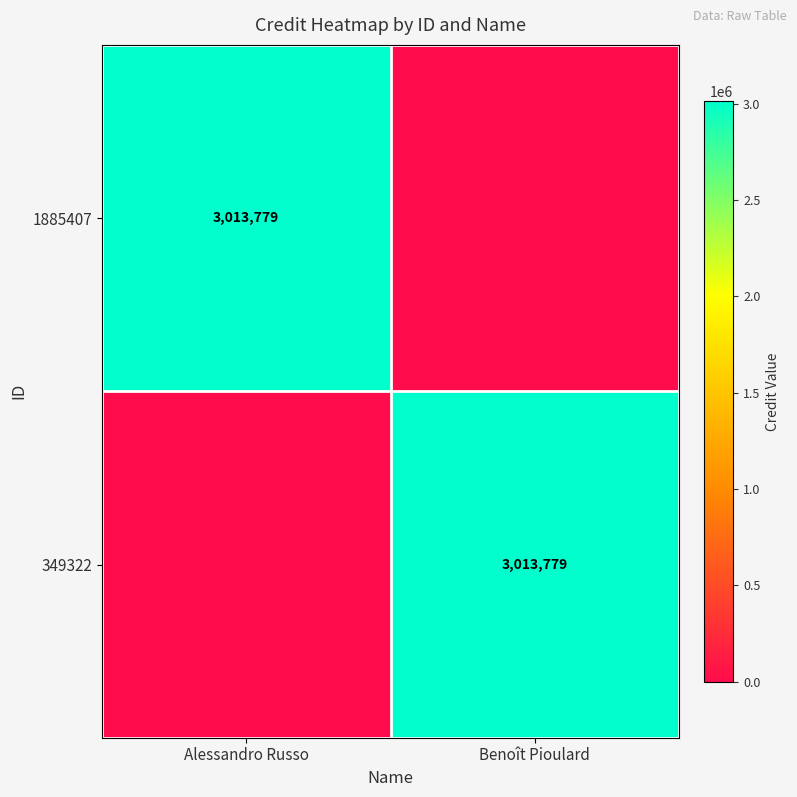

True or false: 349322 has a value of 3013779 at Benoît Pioulard.

True